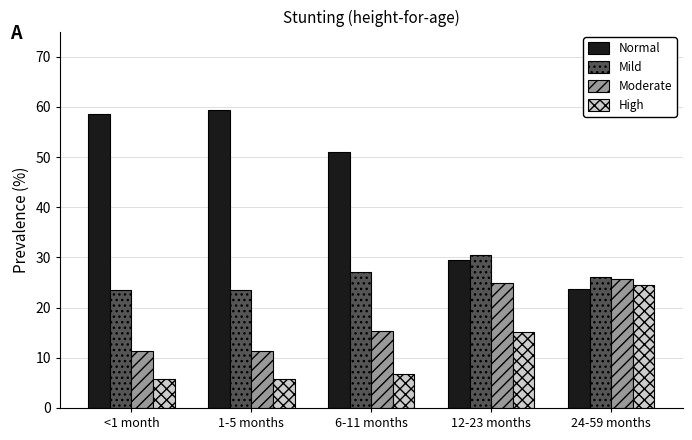

Which series changed the most between 1-5 months and 12-23 months?

Normal